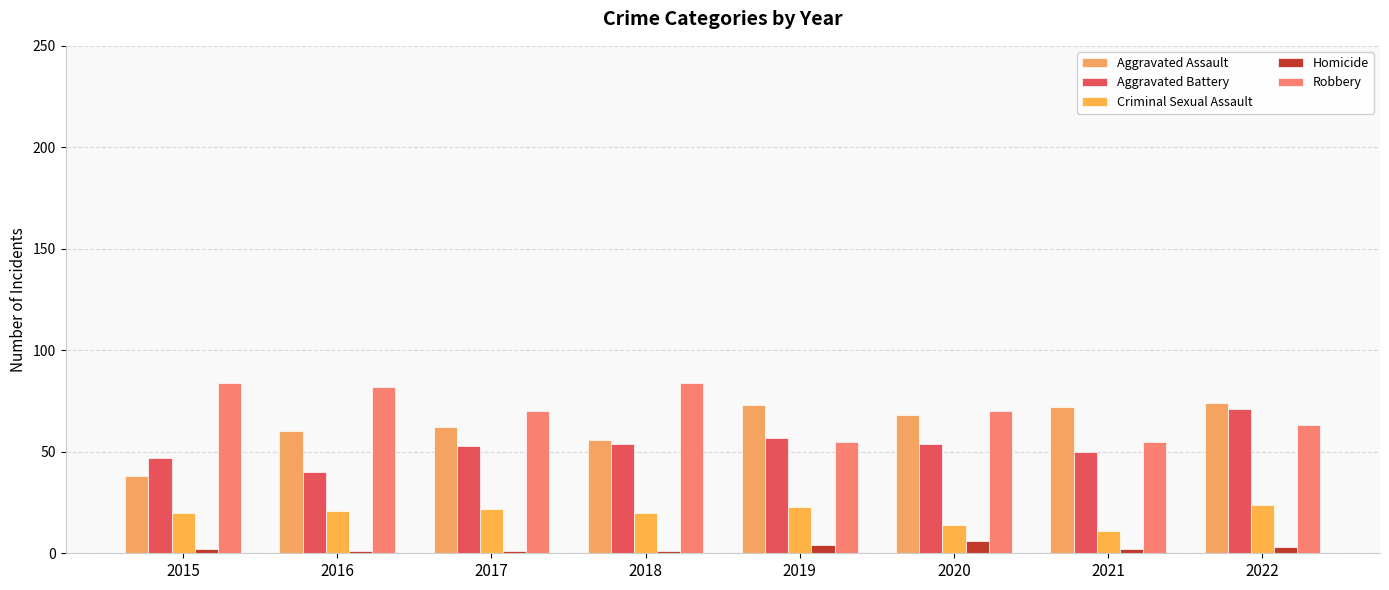

Does the chart contain stacked bars?

No